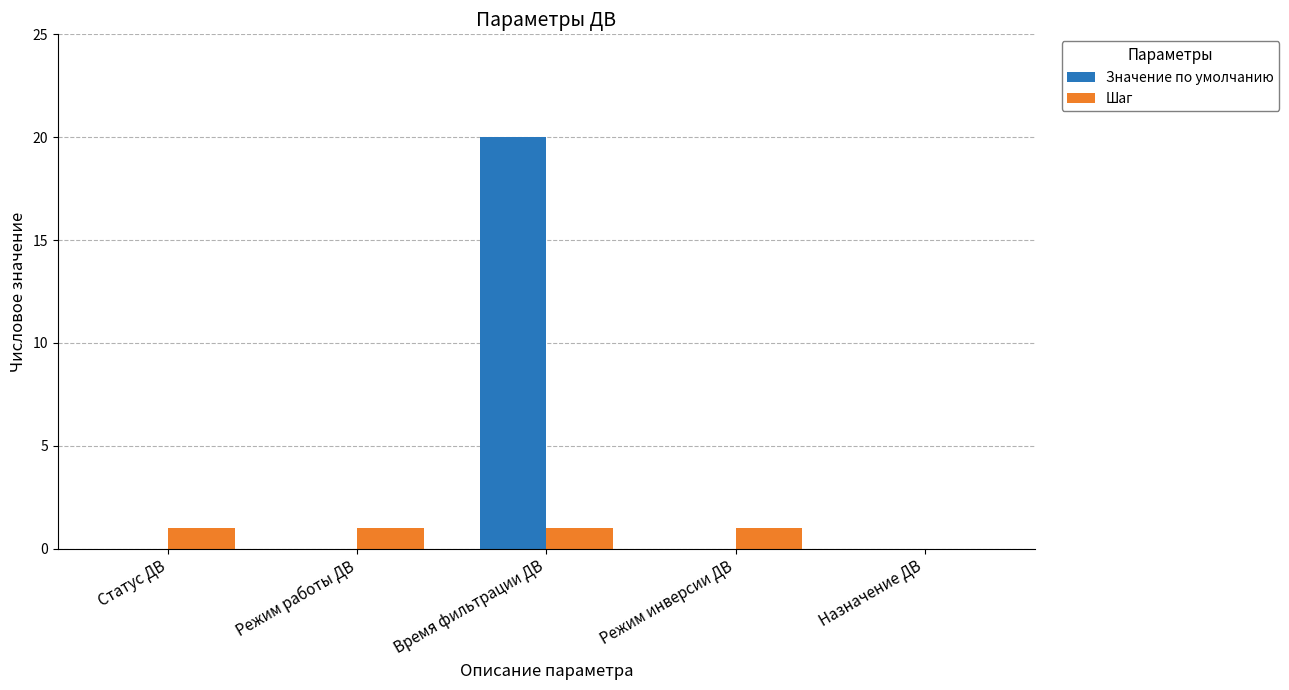

True or false: Значение по умолчанию has a value of -8 at Режим работы ДВ.

False